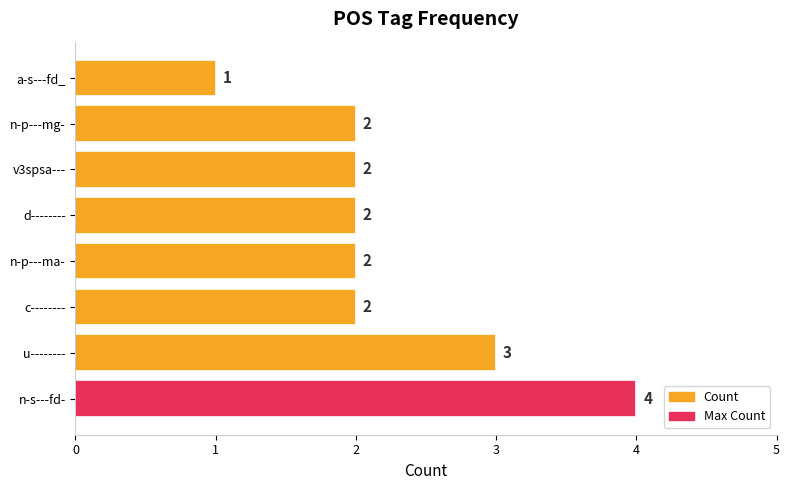

Reading bottom to top, extract all data points from this chart.

n-s---fd-=4	u--------=3	c--------=2	n-p---ma-=2	d--------=2	v3spsa---=2	n-p---mg-=2	a-s---fd_=1